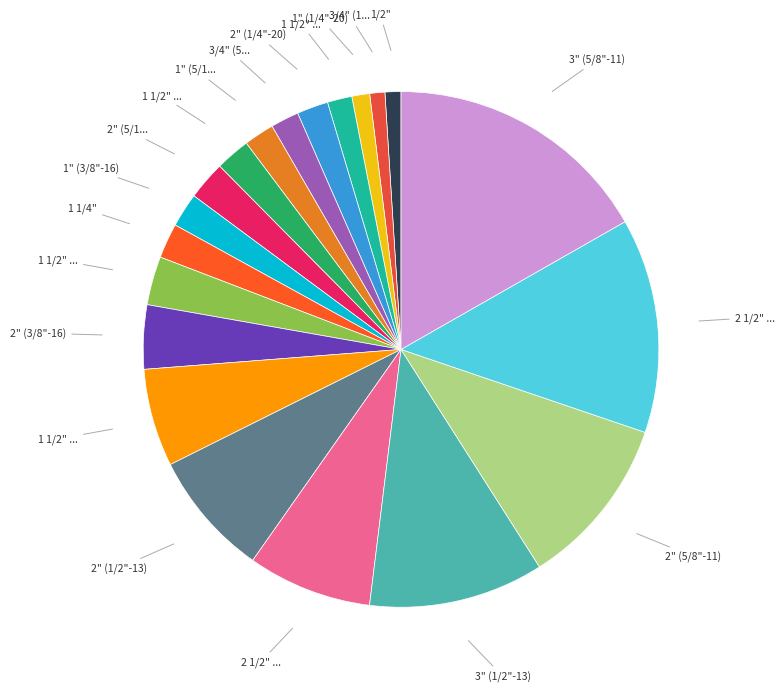

How many segments does this pie chart have?

20